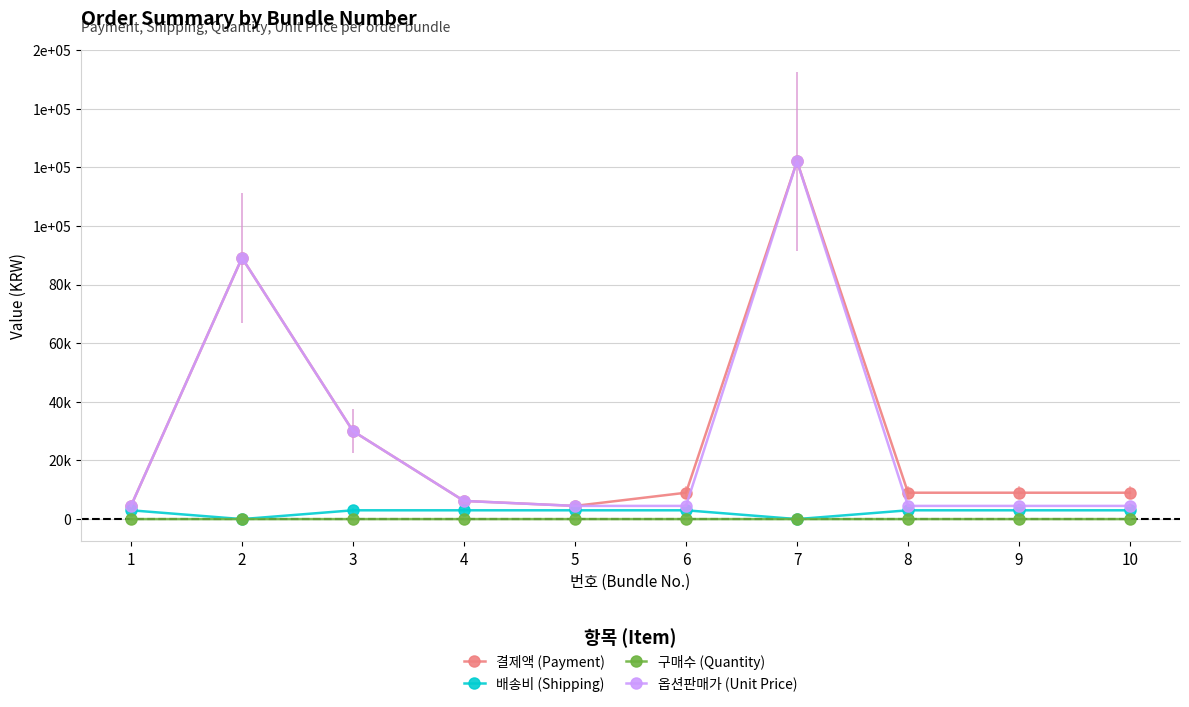

Where is the first local maximum for 옵션판매가 (Unit Price)?

2